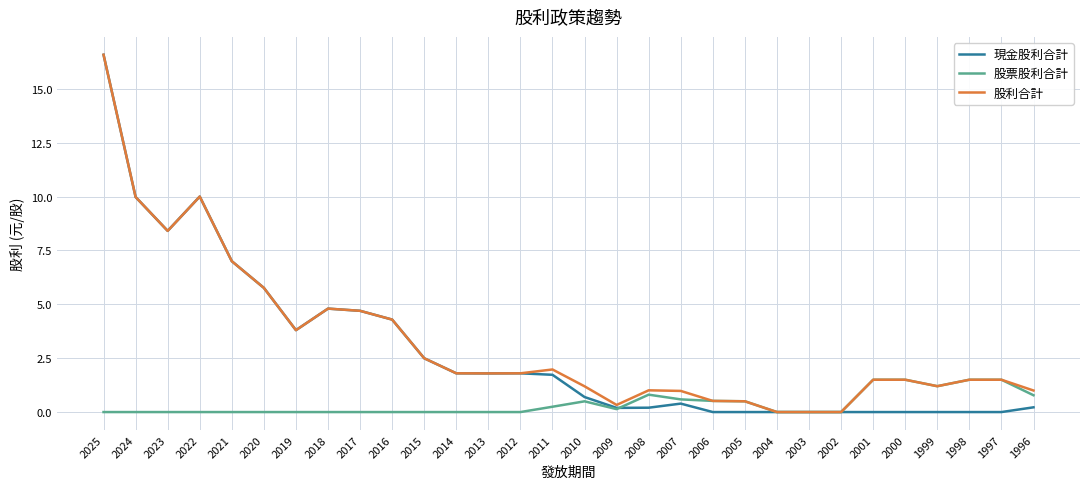

Which series has the largest total across all categories?

股利合計